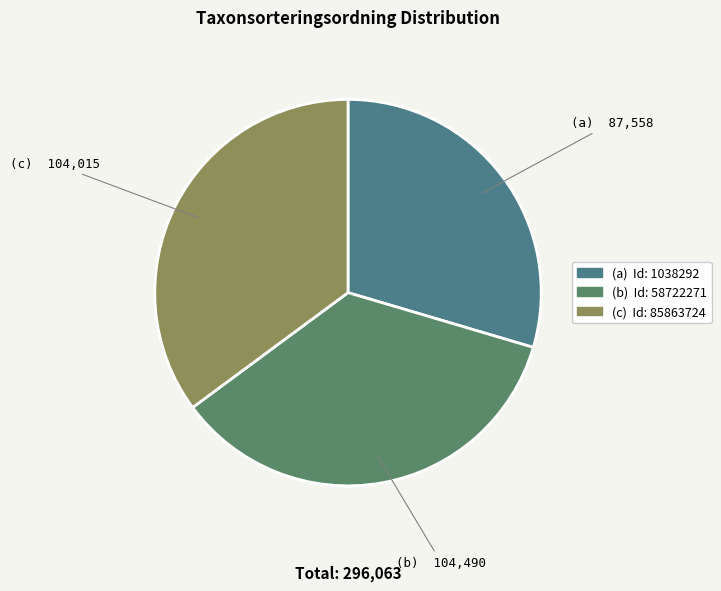

Count the number of slices in the pie.

3